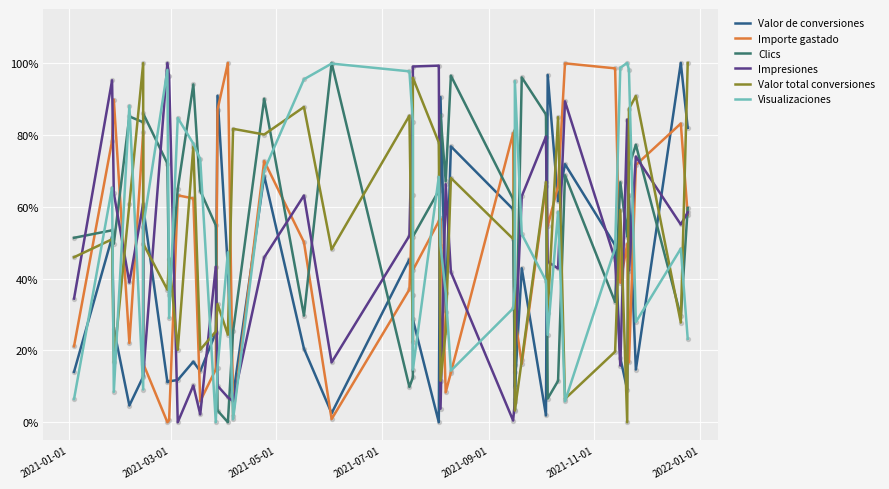

Which series has the largest total across all categories?

Clics